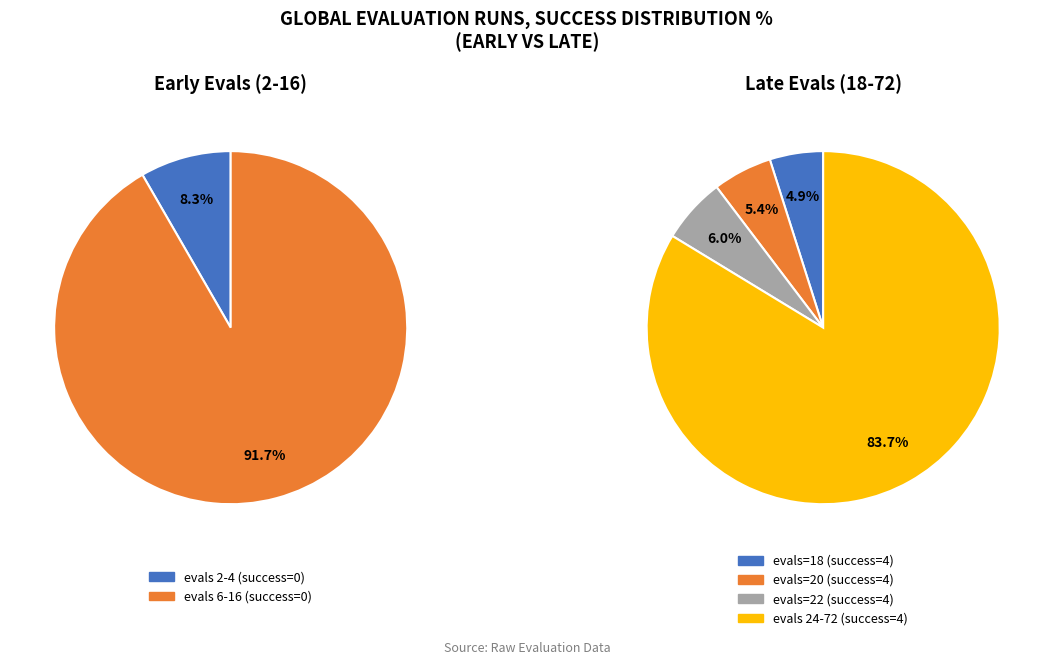

How many slices are in this pie chart?

4